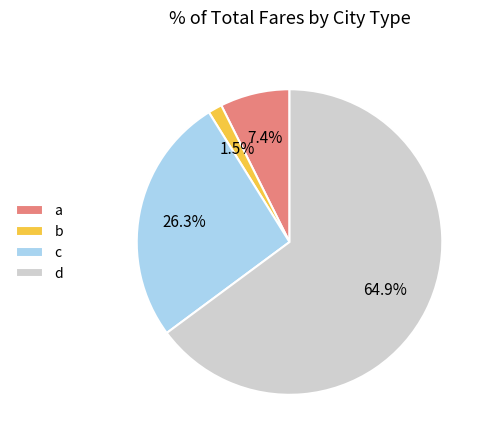

To the nearest percent, what is the difference between the c and d slice percentages?

39%